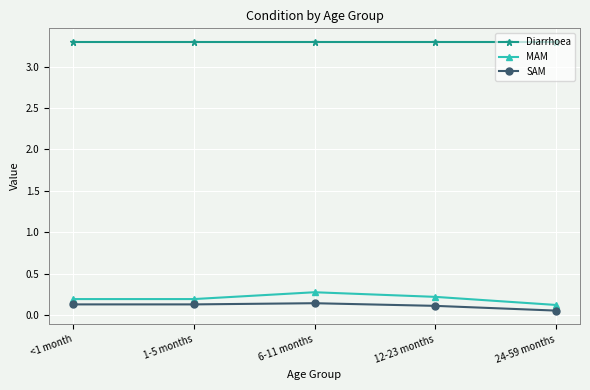

True or false: SAM and Diarrhoea cross at least once.

False